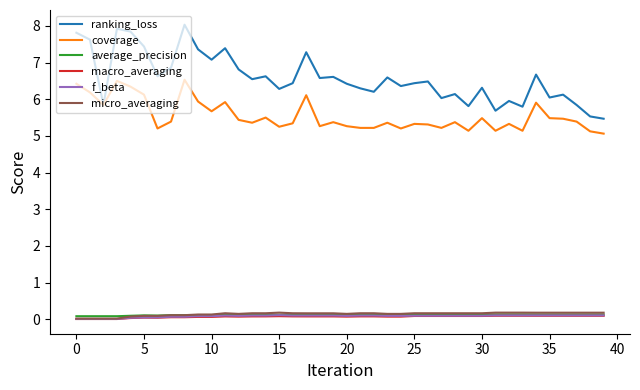

Which series has the largest total across all categories?

ranking_loss